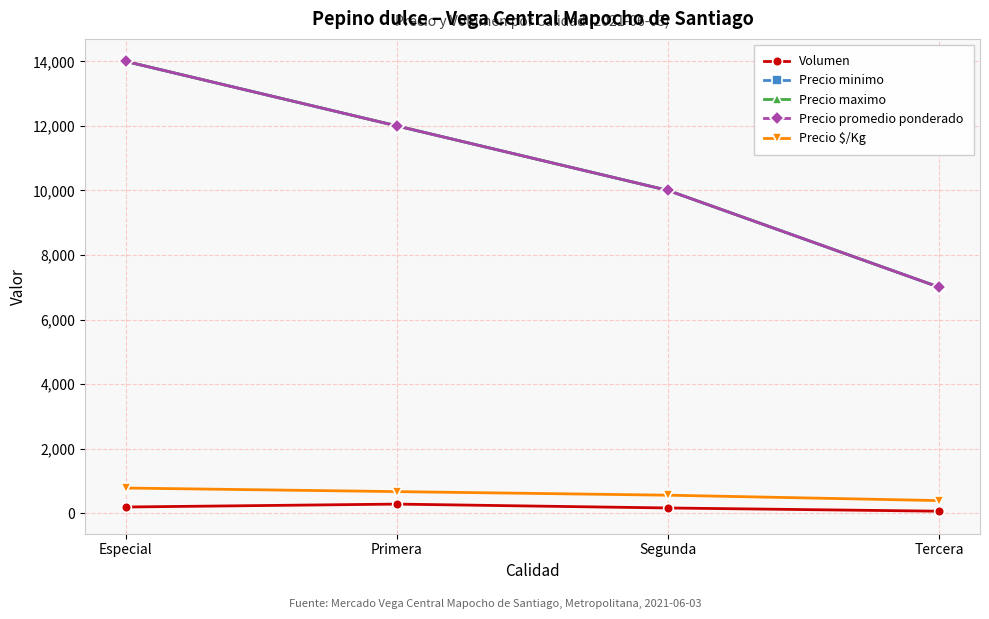

What is the label of the 2nd point from the left?

Primera